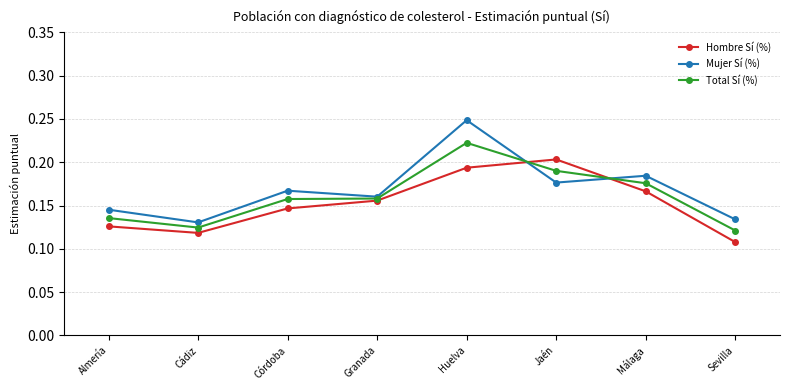

The value of Mujer Sí (%) at Huelva is 0.4. True or false?

False